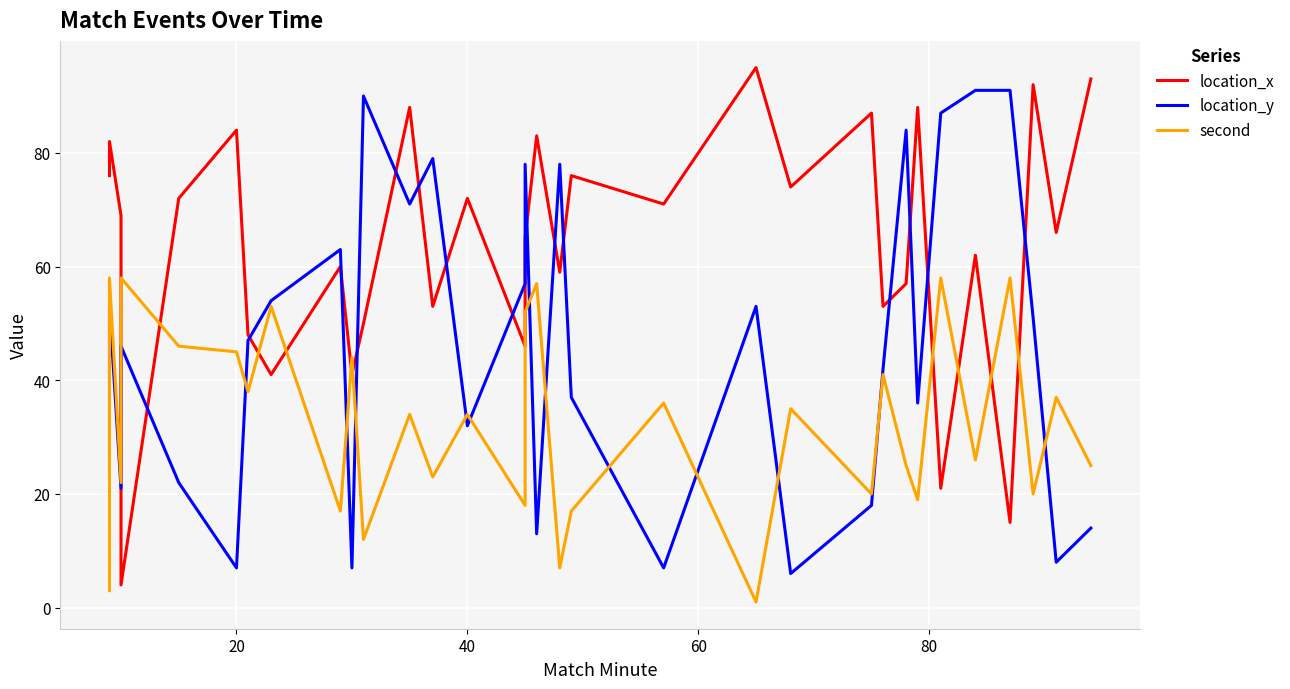

Reading right to left, list all the values displayed in this chart.

location_x: 93	66	92	15	62	21	88	57	53	87	74	95	71	76	59	83	65	46	72	53	88	50	41	60	41	48	84	72	4	69	82	76
location_y: 14	8	51	91	91	87	36	84	42	18	6	53	7	37	78	13	78	57	32	79	71	90	7	63	54	47	7	22	46	21	53	24
second: 25	37	20	58	26	58	19	25	41	20	35	1	36	17	7	57	52	18	34	23	34	12	44	17	53	38	45	46	58	22	58	3